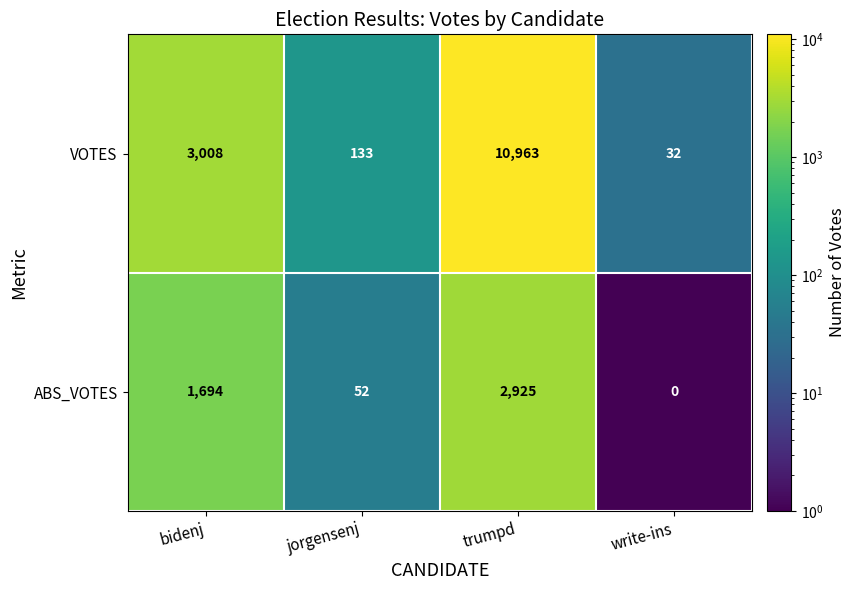

What is the spread (max minus min) of values at write-ins?

32